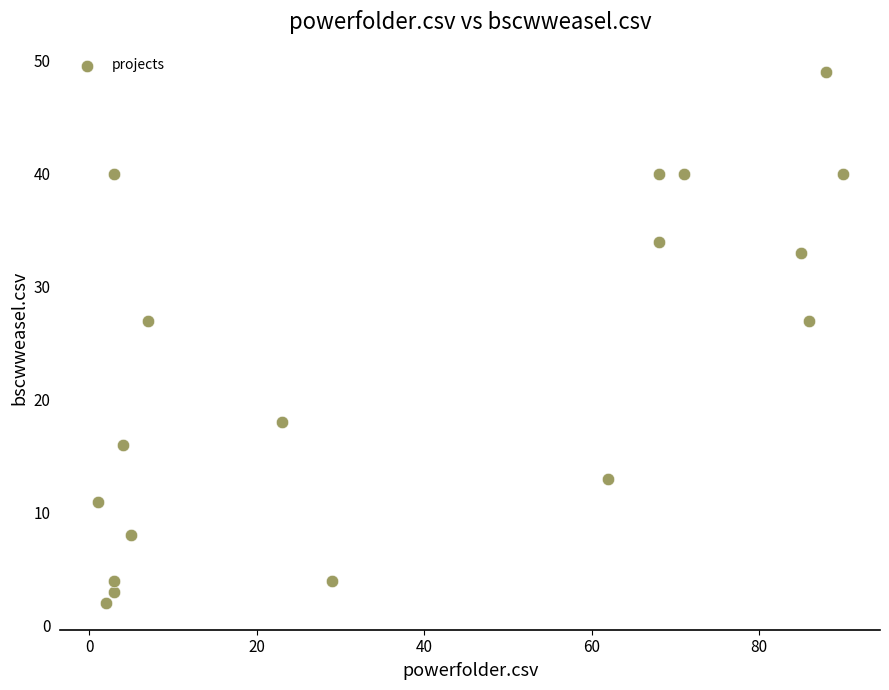

What is the range of X values (max minus min)?

89